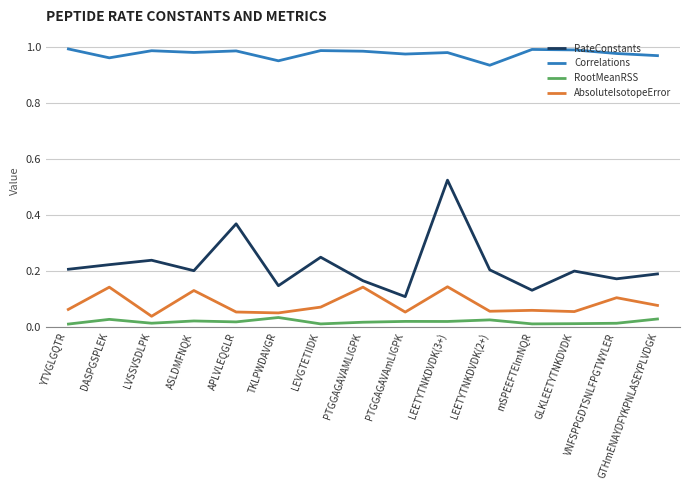

The value of AbsoluteIsotopeError at LEETYTNKDVDK(3+) is 0.0. True or false?

False